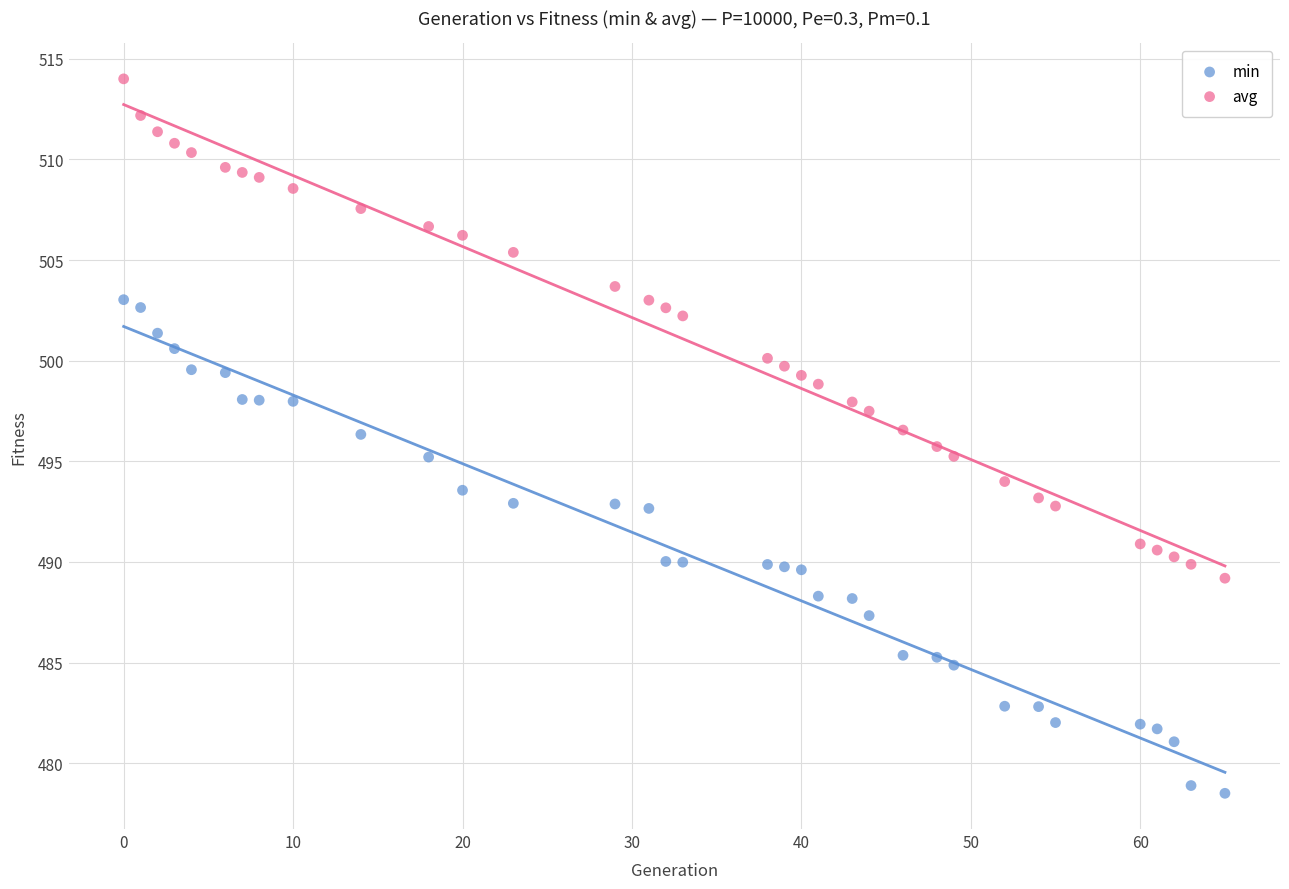

Which series contains the lowest Y value?

min